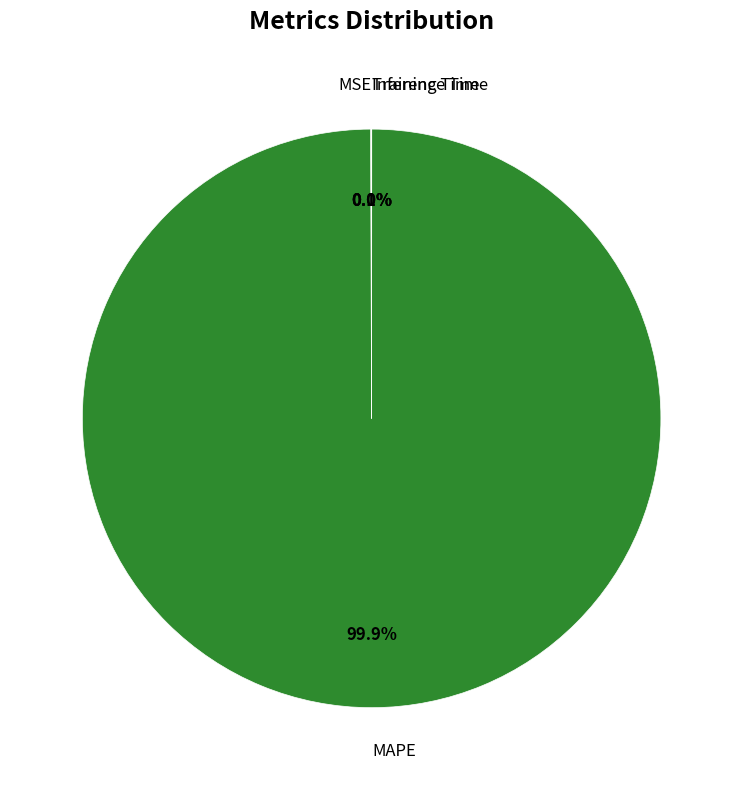

Which category accounts for the majority?

MAPE